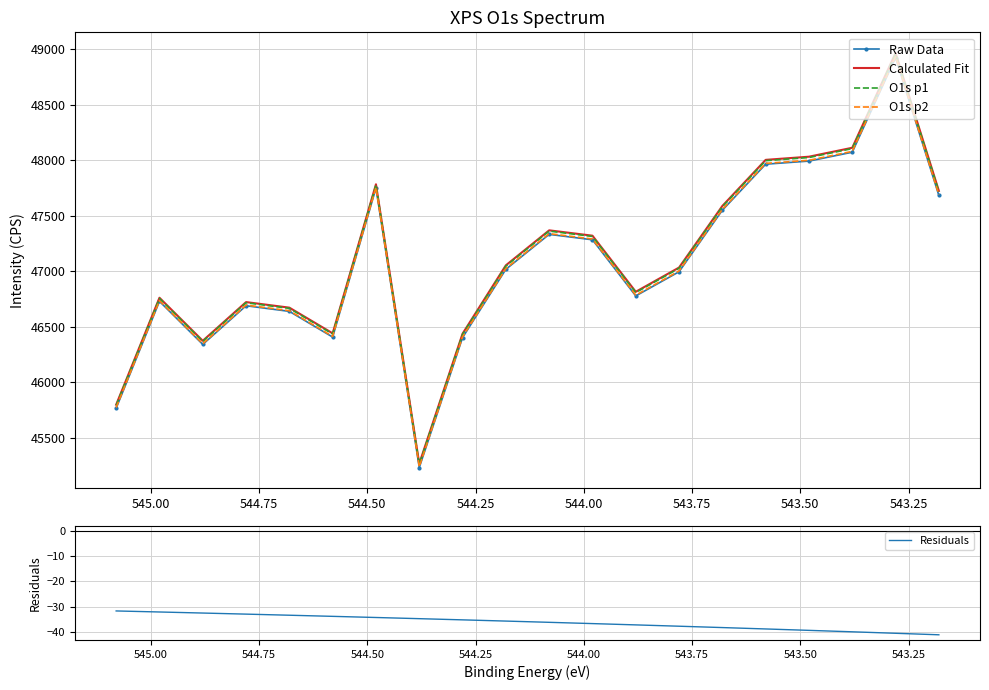

At how many categories does at least one series exceed 34495?

20